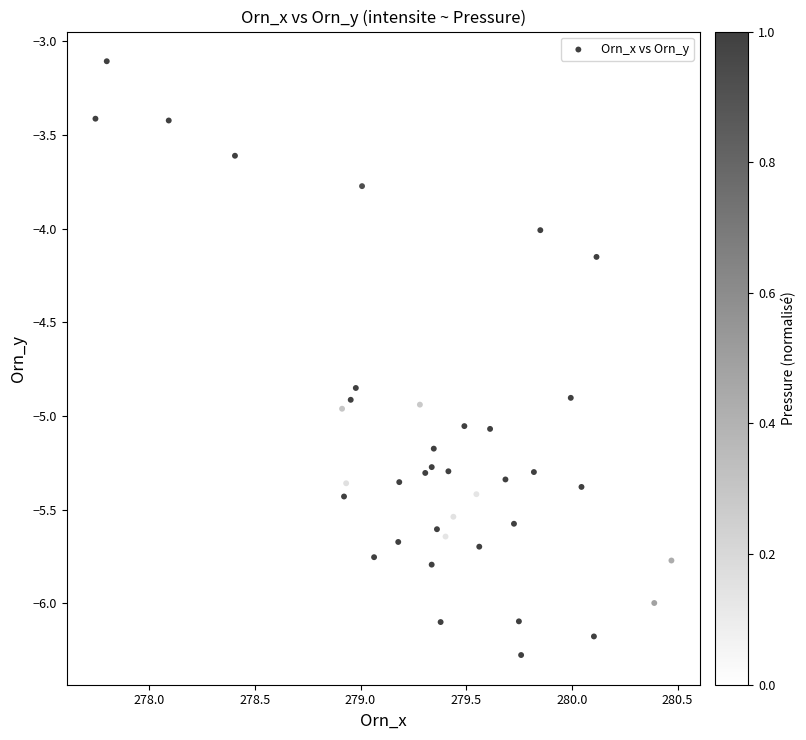

What is the range of X values (max minus min)?

2.7